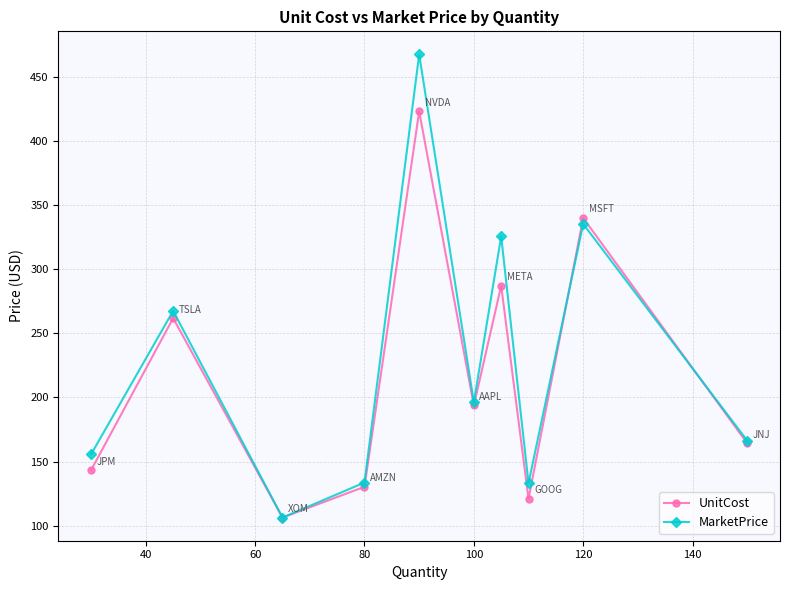

How many values in the MarketPrice series exceed 196?

5